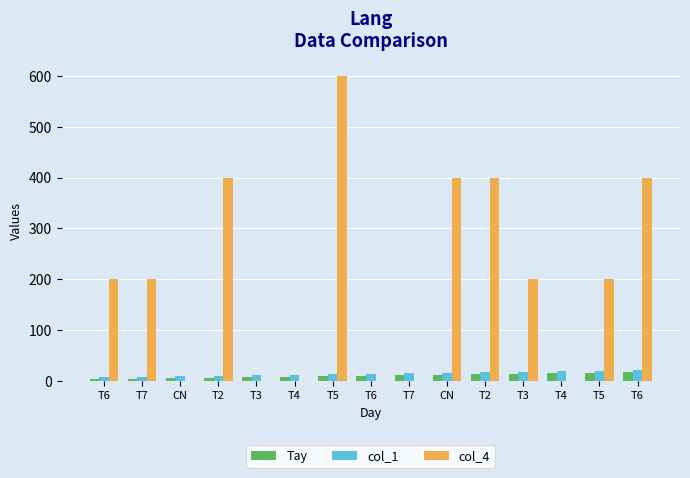

What is the difference between the second highest and second lowest values in the Tay series?

12.0